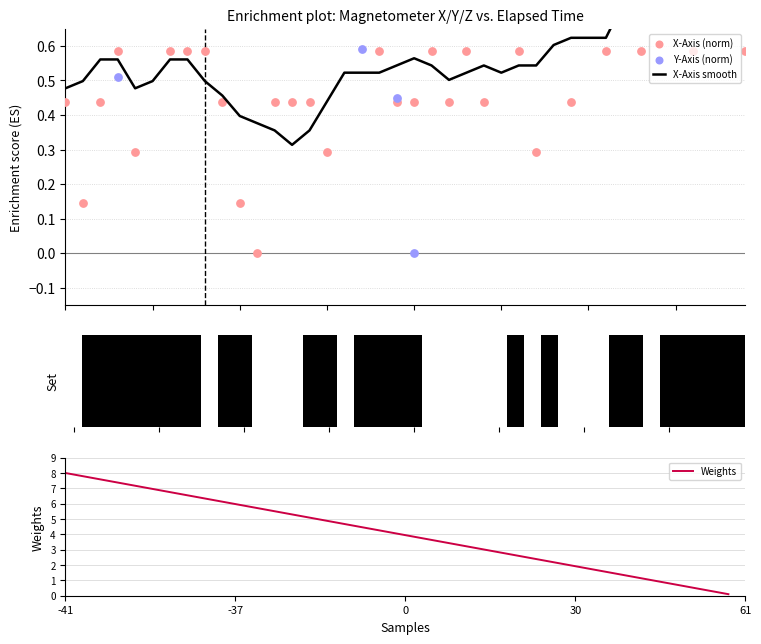

At which label does Weights reach its peak?

-41